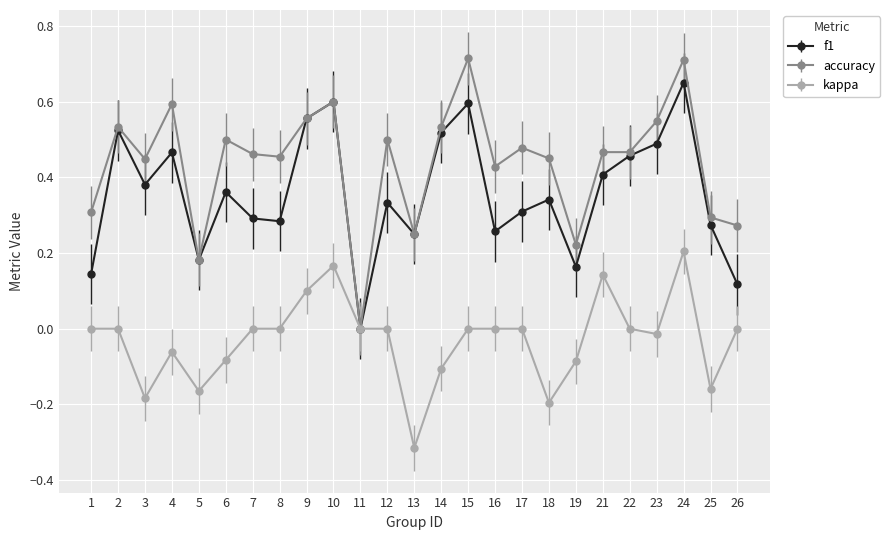

Which series has the widest spread of values?

accuracy